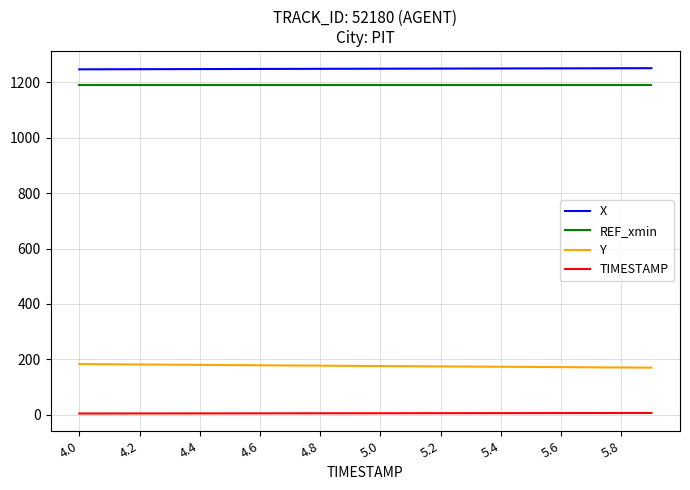

What is the minimum value shown in the chart?

4.0